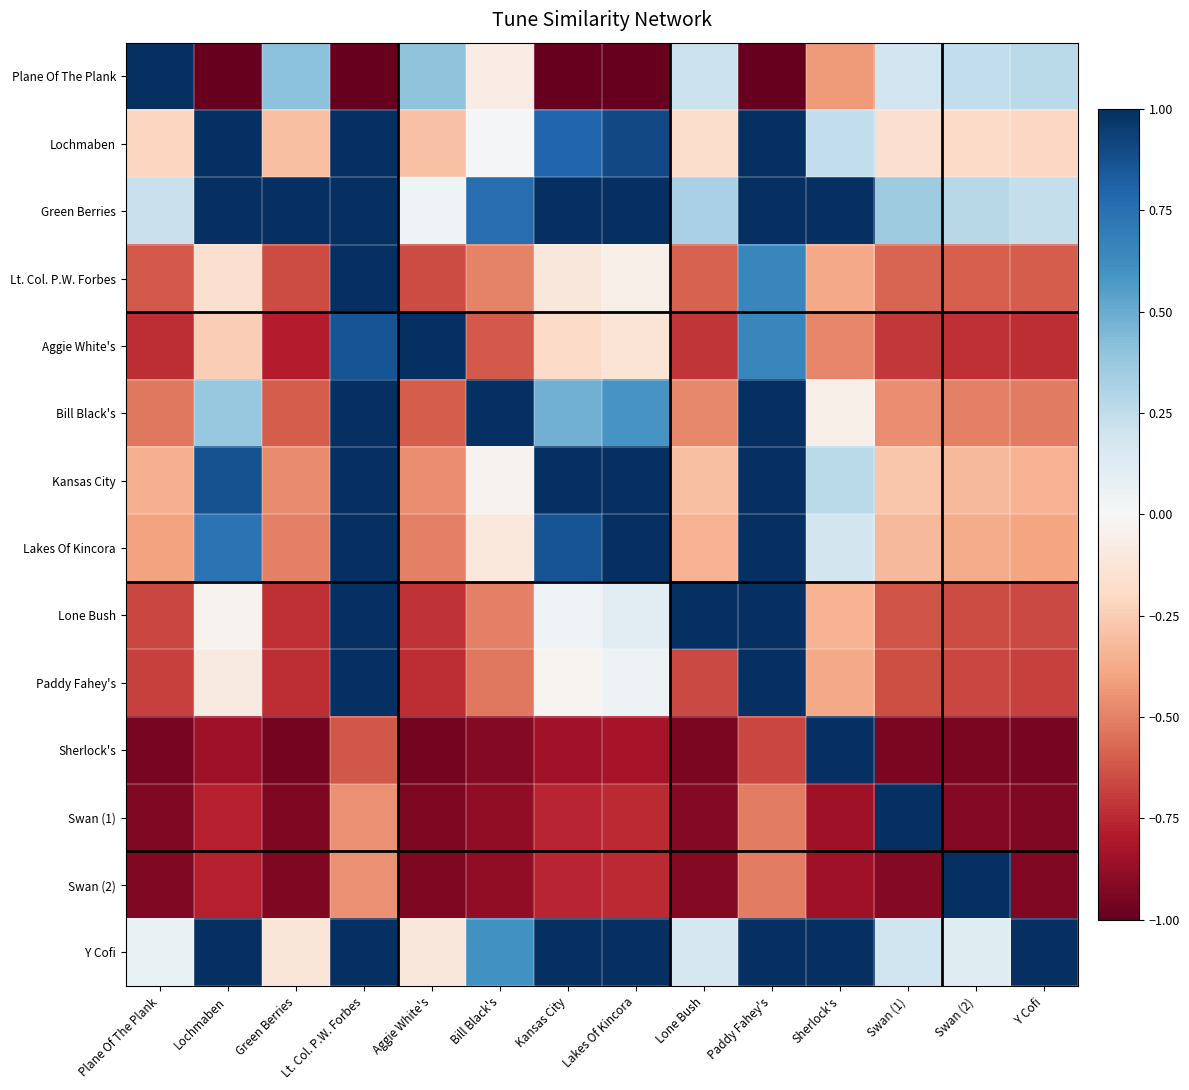

Rank the series by their maximum value, from highest to lowest.

Plane Of The Plank, Lochmaben, Green Berries, Lt. Col. P.W. Forbes, Aggie White's, Bill Black's, Kansas City, Lakes Of Kincora, Lone Bush, Paddy Fahey's, Sherlock's, Swan (1), Swan (2), Y Cofi